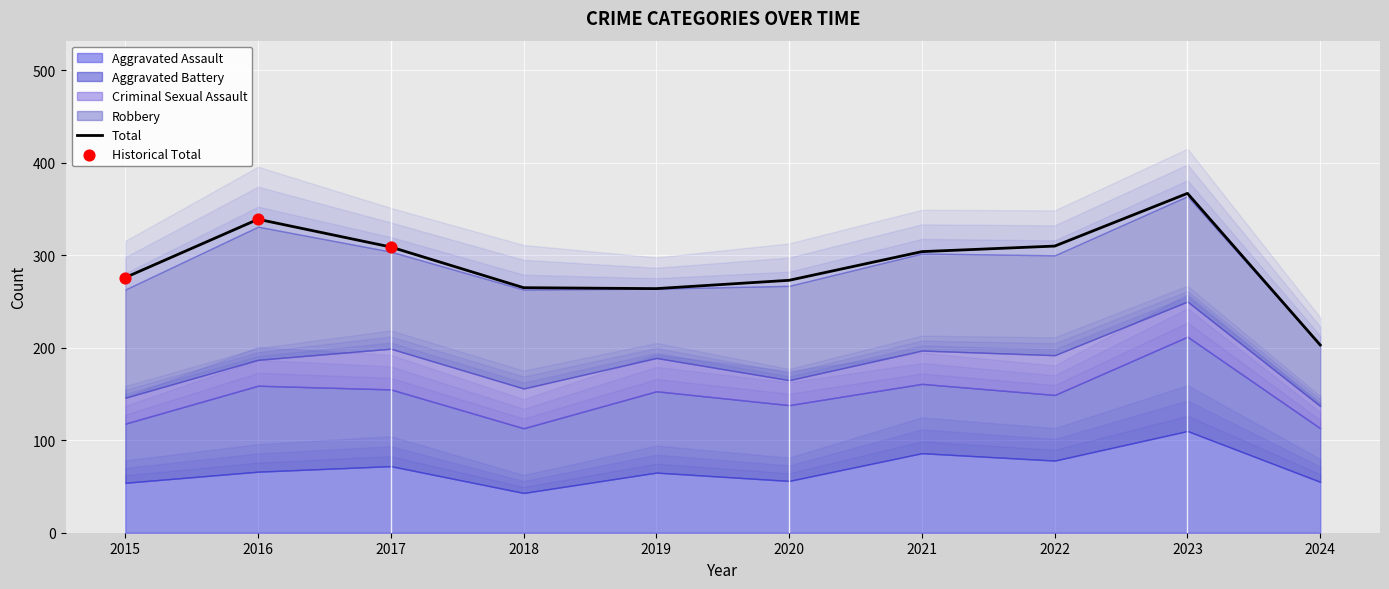

What is the total value across all series at 2022?

610